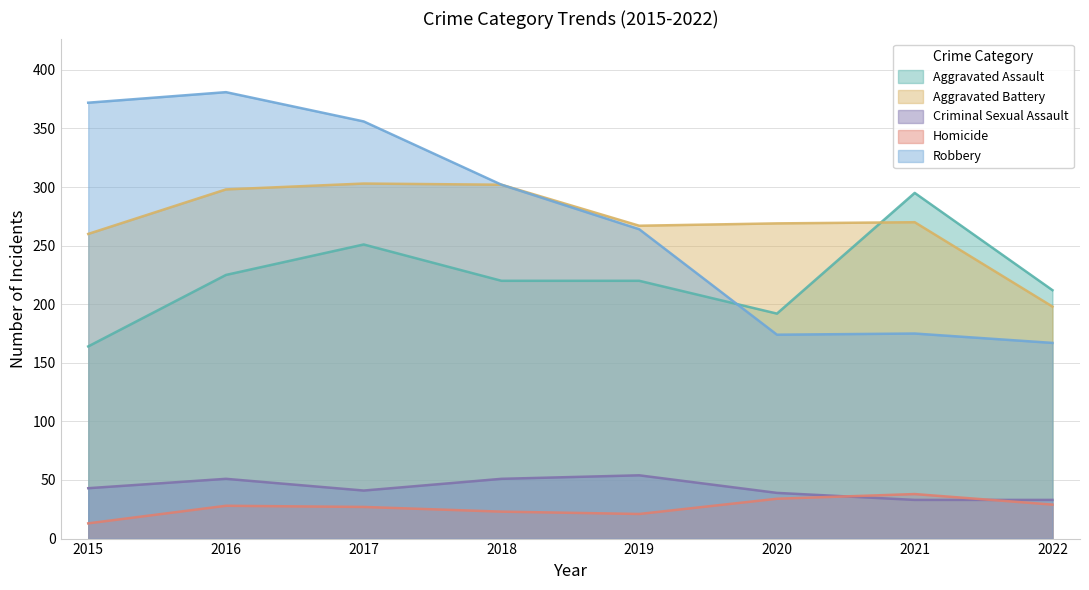

Reading left to right, extract all data points from this chart.

Aggravated Assault: 2015=164	2016=225	2017=251	2018=220	2019=220	2020=192	2021=295	2022=212
Aggravated Battery: 2015=260	2016=298	2017=303	2018=302	2019=267	2020=269	2021=270	2022=198
Criminal Sexual Assault: 2015=43	2016=51	2017=41	2018=51	2019=54	2020=39	2021=33	2022=33
Homicide: 2015=13	2016=28	2017=27	2018=23	2019=21	2020=34	2021=38	2022=29
Robbery: 2015=372	2016=381	2017=356	2018=302	2019=264	2020=174	2021=175	2022=167